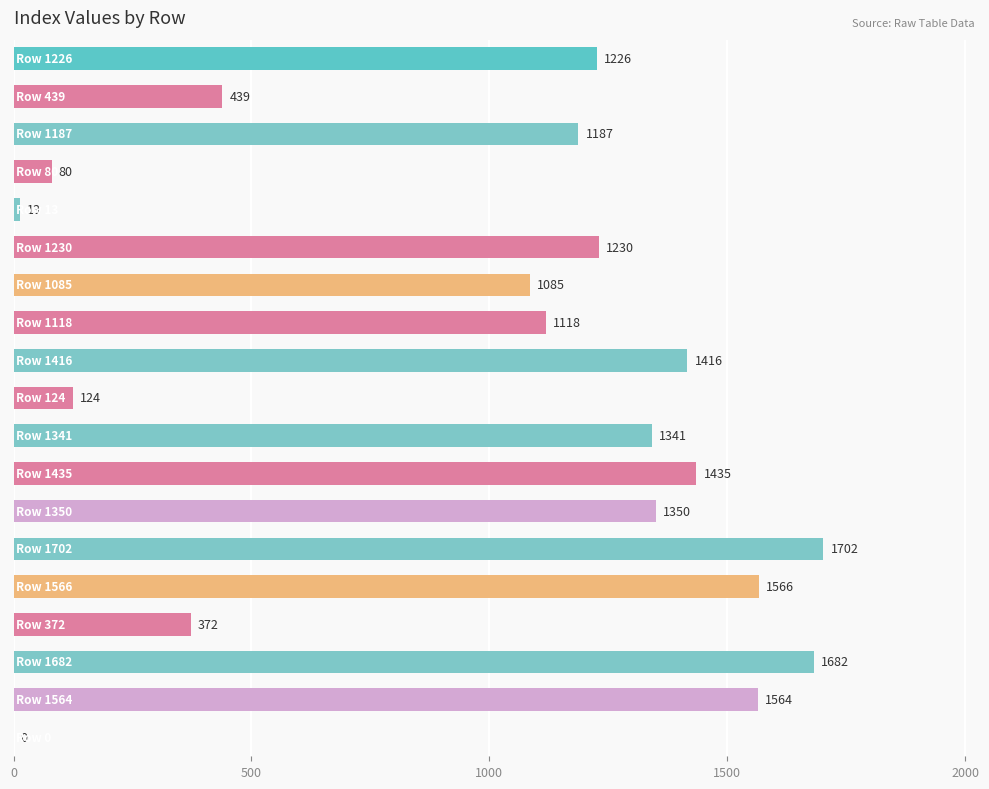

What is the sum of all values?

18930